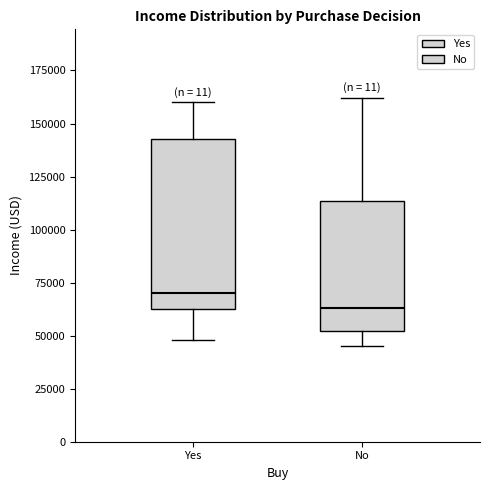

Reading left to right, read every box against the y-axis: the position of its median line, the range the box covers, and the ends of its whiskers. The values are not printed on the chart, so give them approximately, as read against the axis.

Yes: median 70000, box 65000 to 145000, whiskers 50000 to 160000
No: median 65000, box 50000 to 115000, whiskers 45000 to 160000